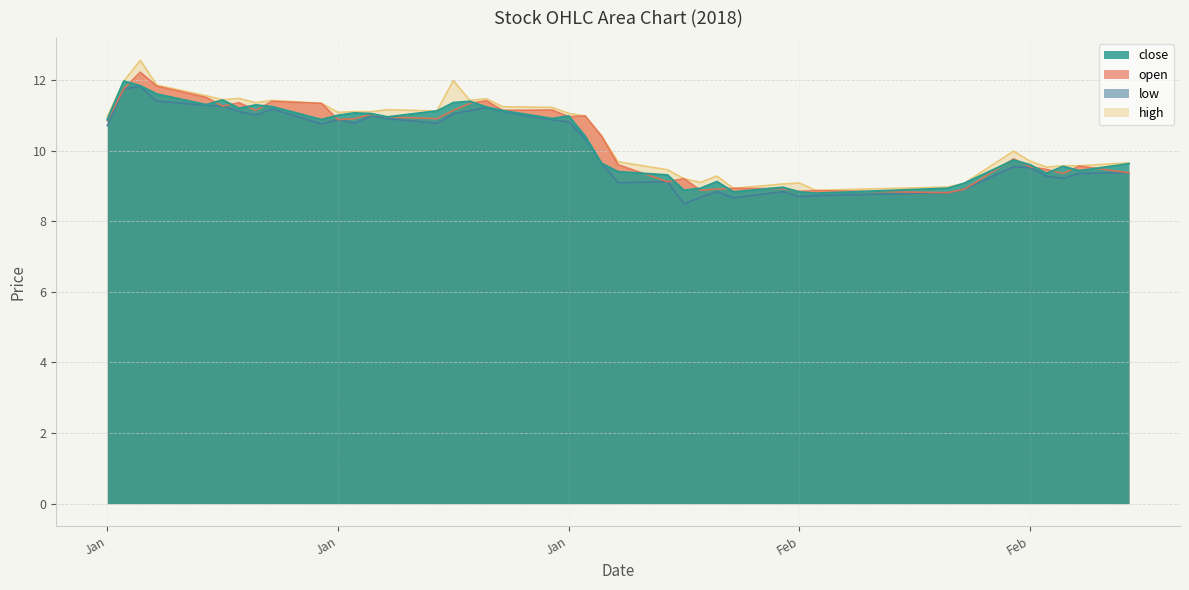

How many values in the low series exceed 10?

22